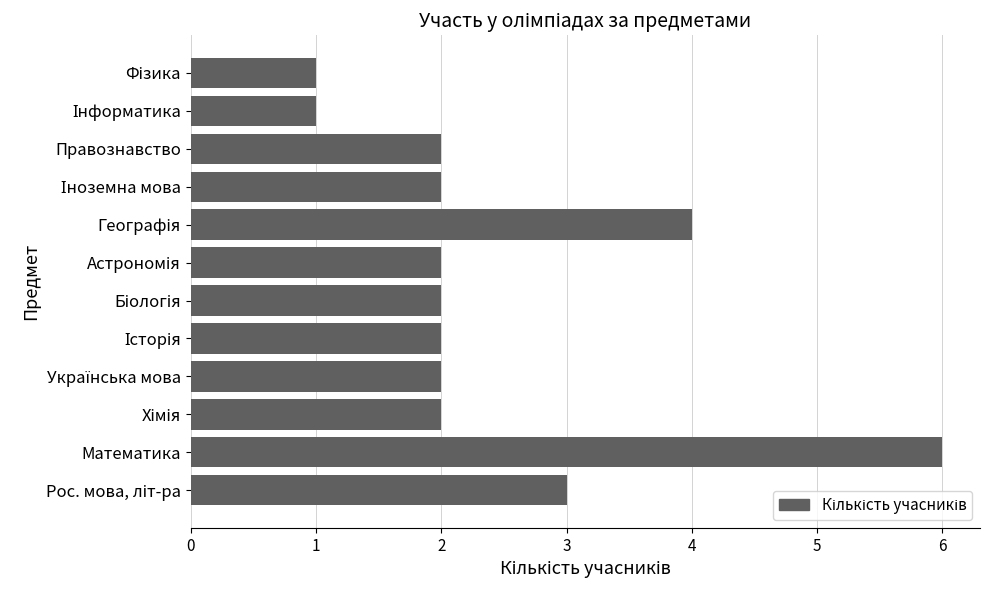

What is the difference between the maximum and minimum values?

5